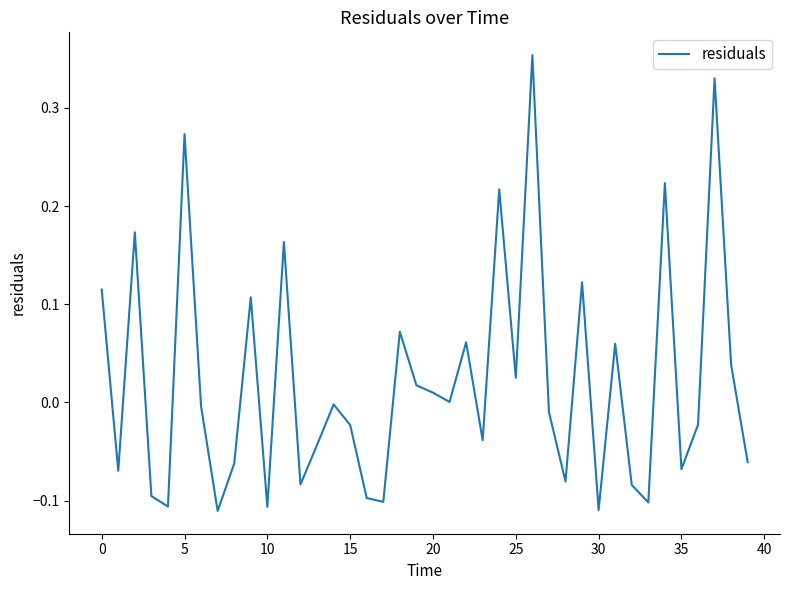

What is the difference between the maximum and minimum values?

0.5